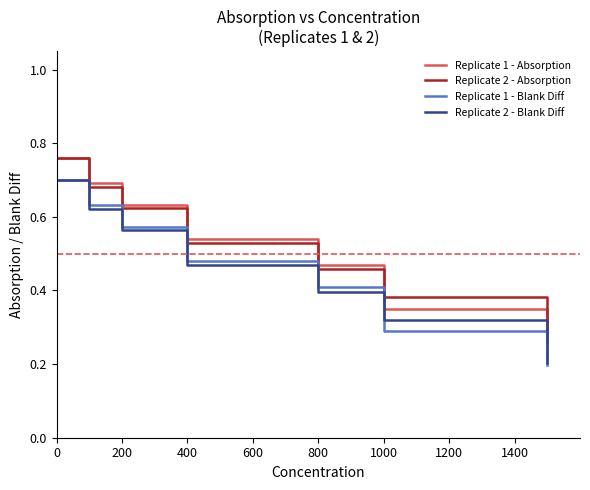

True or false: Replicate 2 - Absorption and Replicate 1 - Blank Diff intersect in this chart.

False